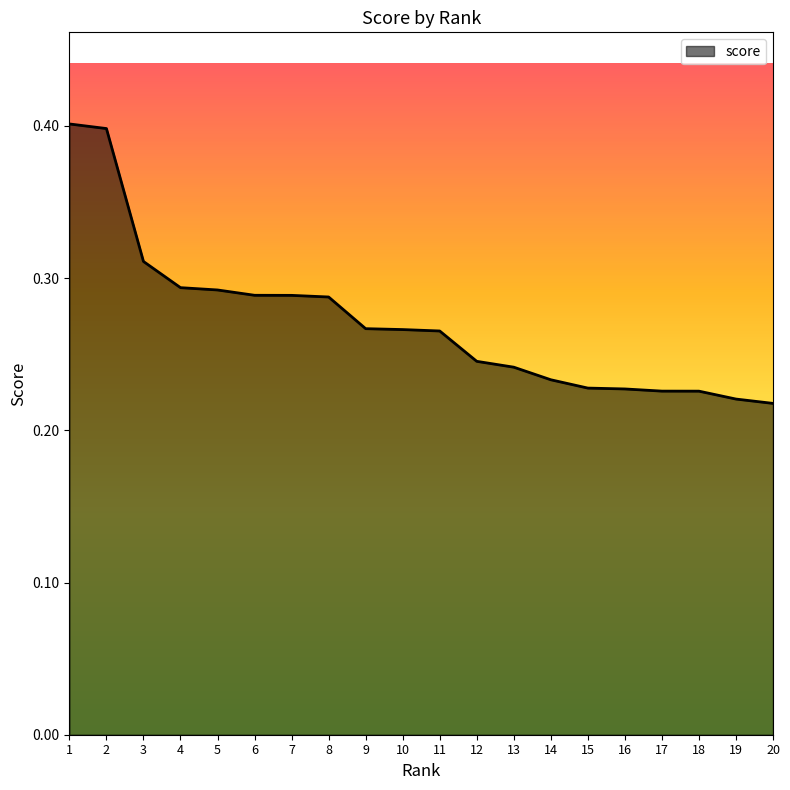

What is the greatest value displayed?

0.4